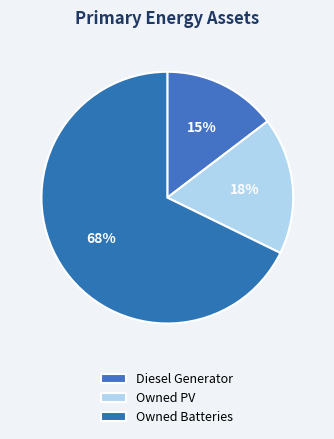

To the nearest percent, what portion does Owned PV represent?

18%